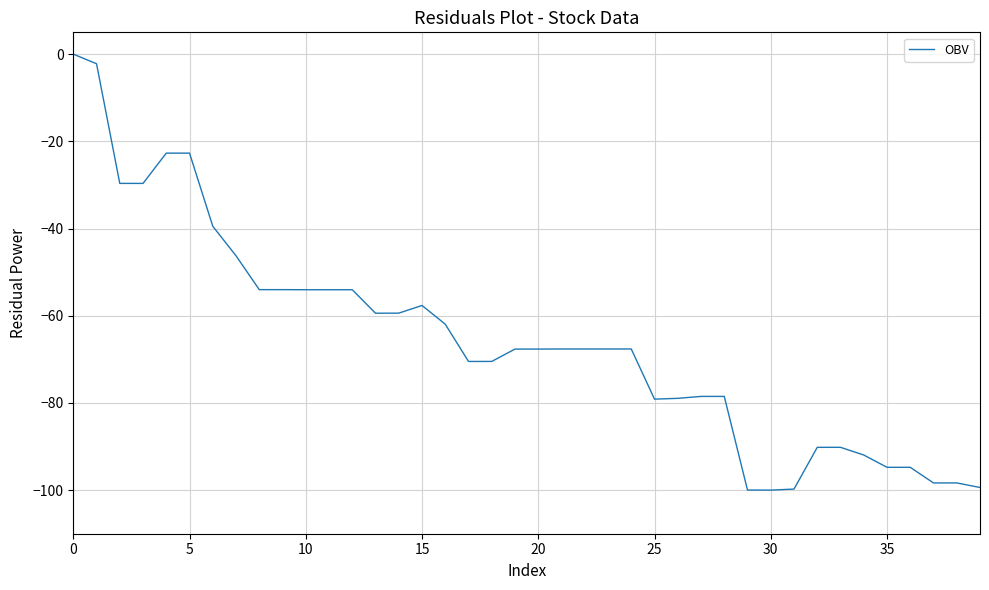

What is the smallest value displayed?

-100.0